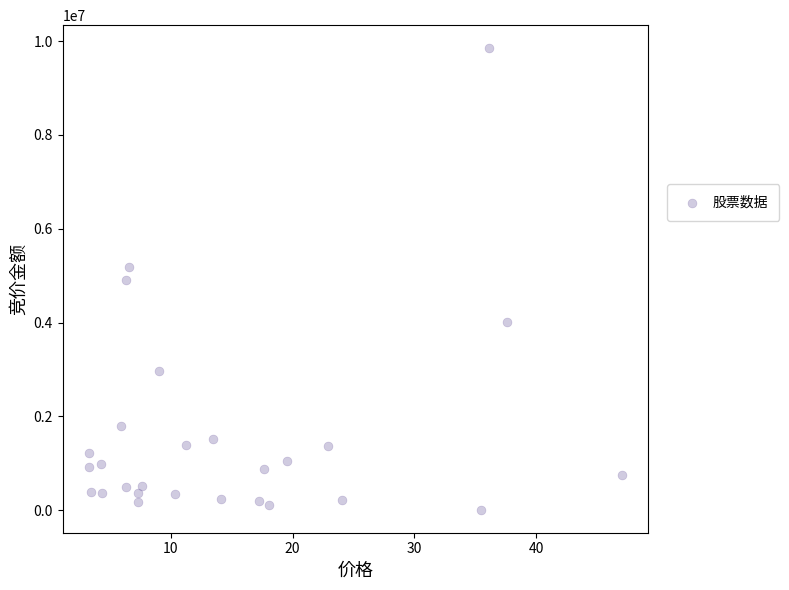

What is the range of Y values (max minus min)?

9836684